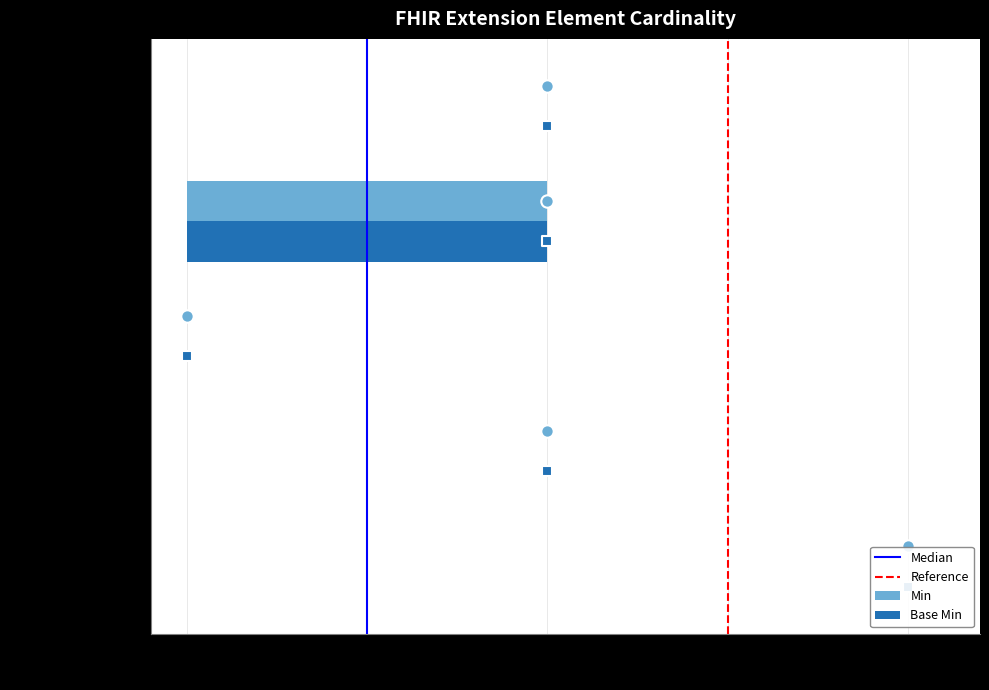

Is the value of Min at Extension.value[x] greater than the value of Base Min at Extension.id?

No